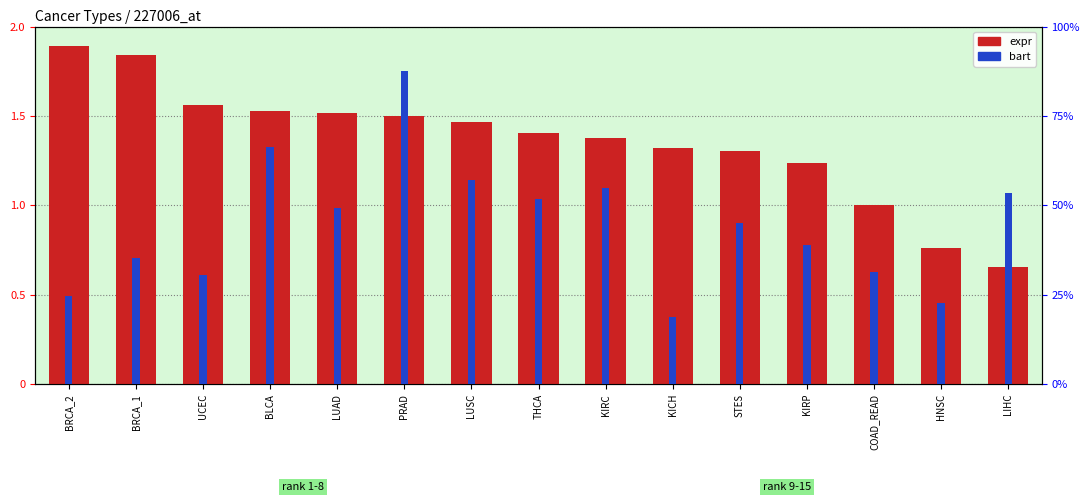

Does the chart contain stacked bars?

No